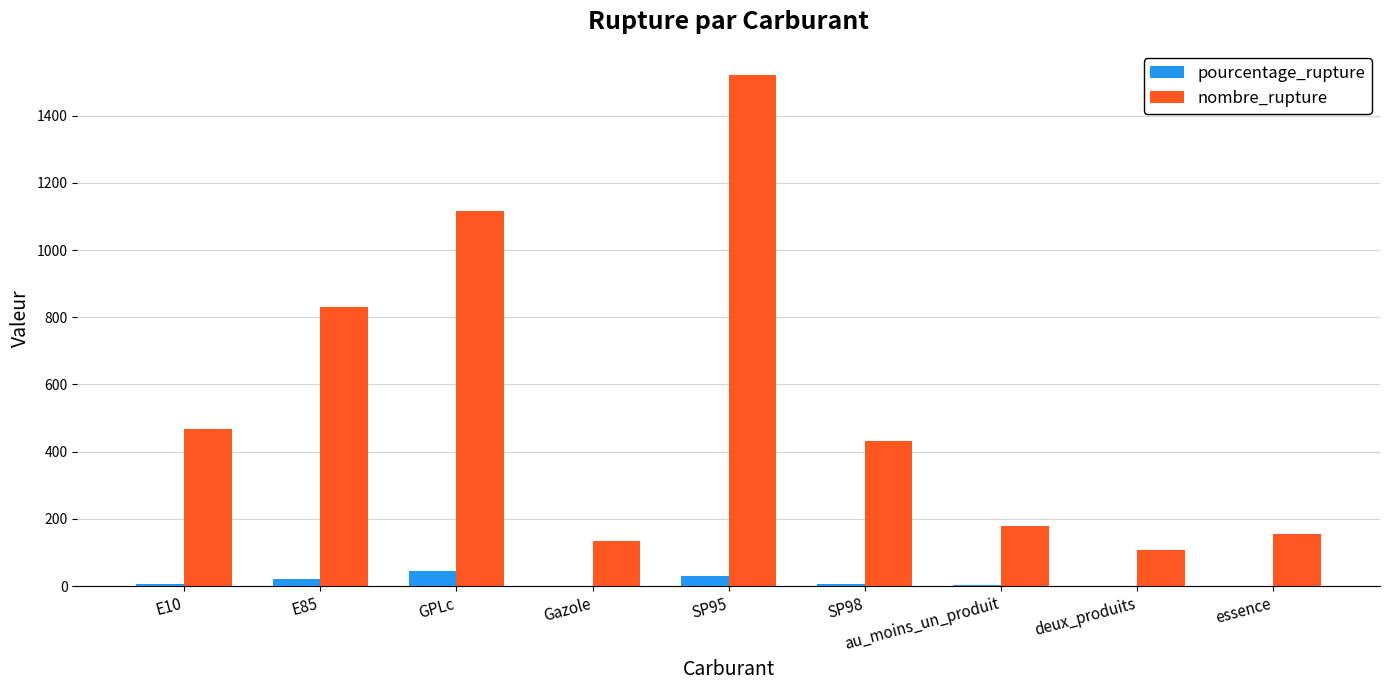

Is it true that pourcentage_rupture equals 5.1 at SP98?

True